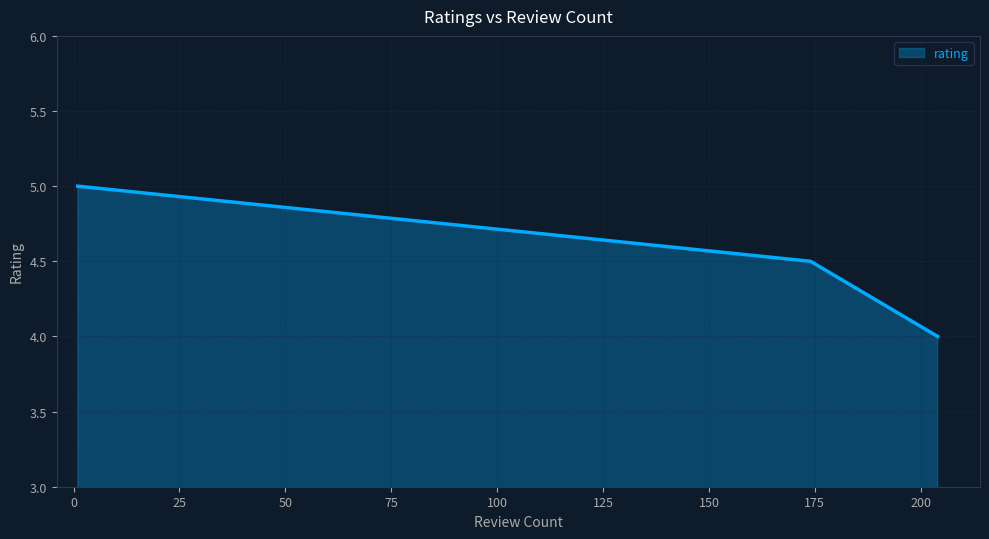

What is the smallest value displayed?

4.0